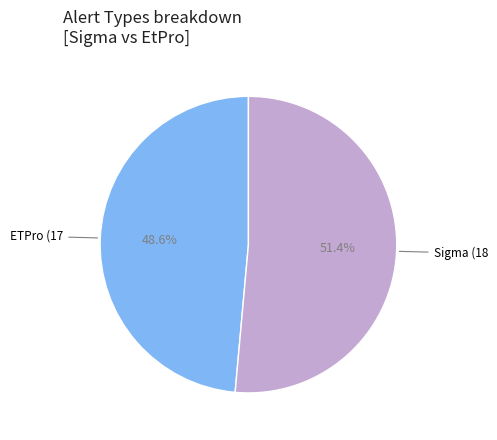

Is there any slice that represents more than half of the pie?

Yes